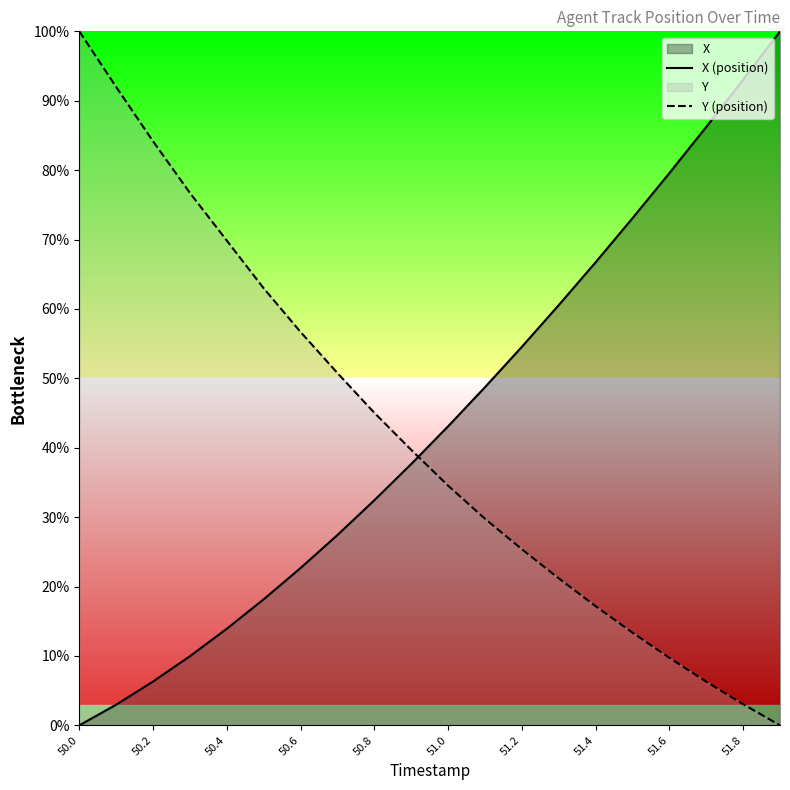

What is the difference between the maximum and second lowest values in the X (position) series?

97.0